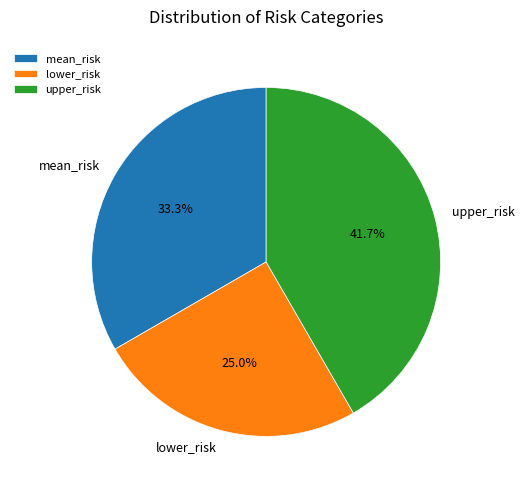

What portion of the pie excludes mean_risk?

66.7%